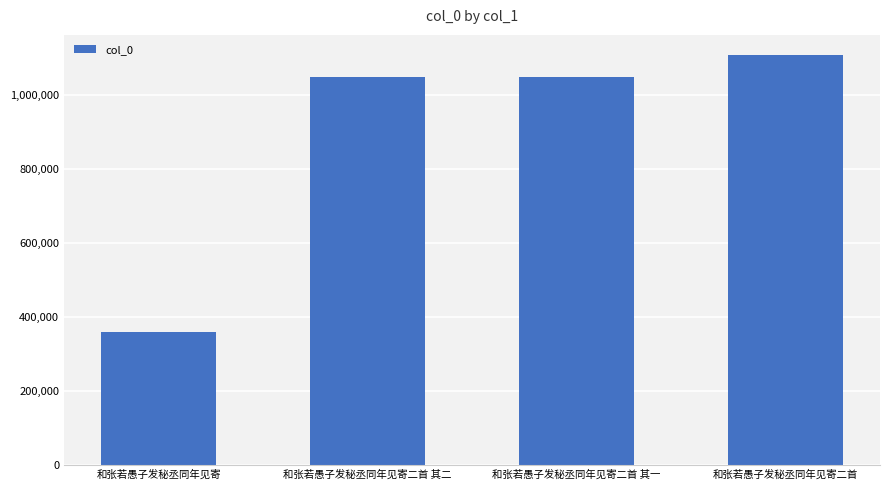

What is the label of the 2nd bar from the left?

和张若愚子发秘丞同年见寄二首 其二